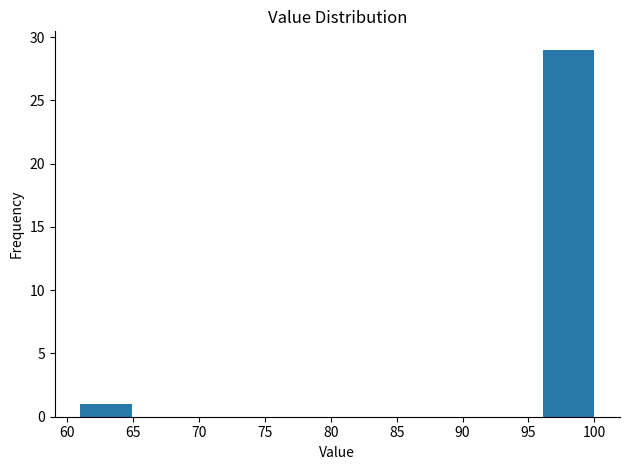

Which range on the x-axis has the tallest bar?

96.1 to 100.0